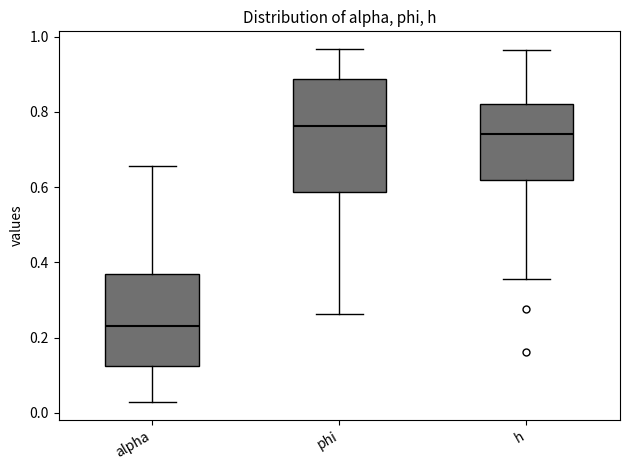

Which box has the highest median line?

phi